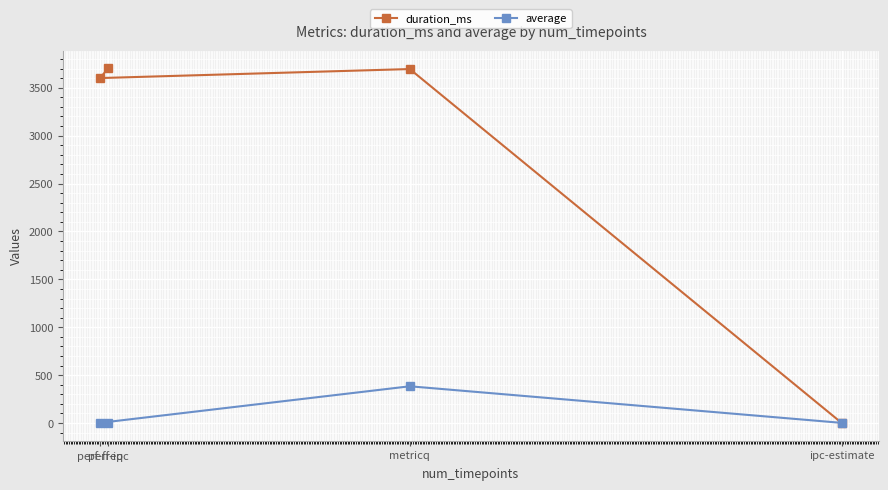

How many lines are shown in the chart?

2